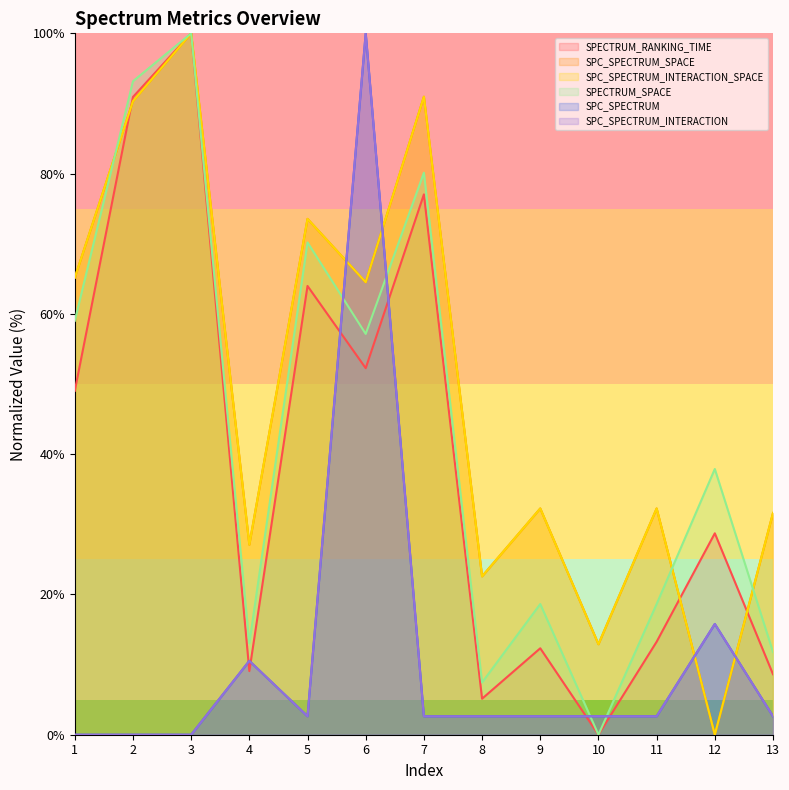

List the series in order of their peak value, highest first.

SPECTRUM_RANKING_TIME, SPC_SPECTRUM_SPACE, SPC_SPECTRUM_INTERACTION_SPACE, SPECTRUM_SPACE, SPC_SPECTRUM, SPC_SPECTRUM_INTERACTION